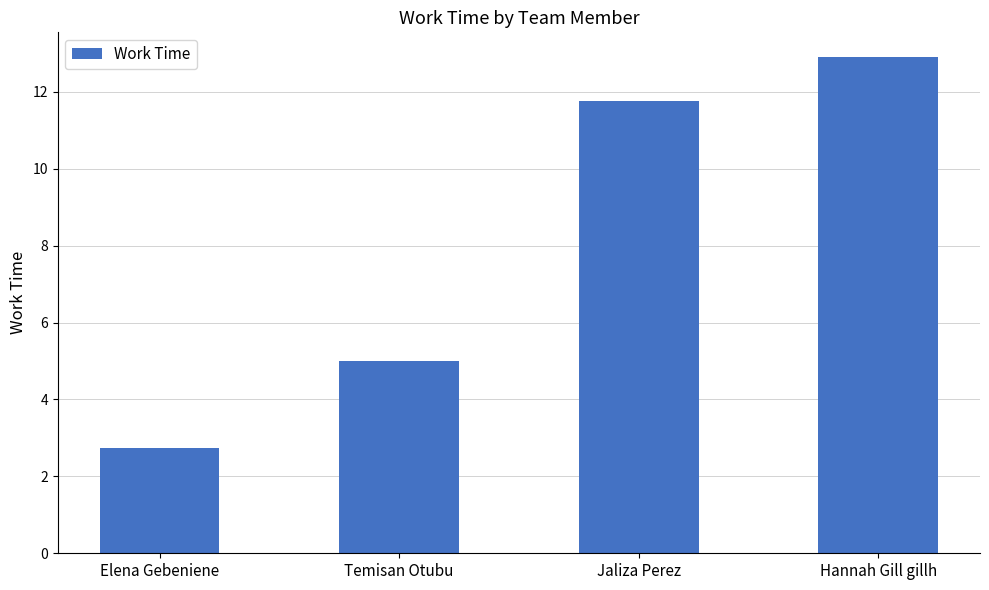

Reading left to right, extract all data points from this chart.

2.8	5.0	11.8	12.9